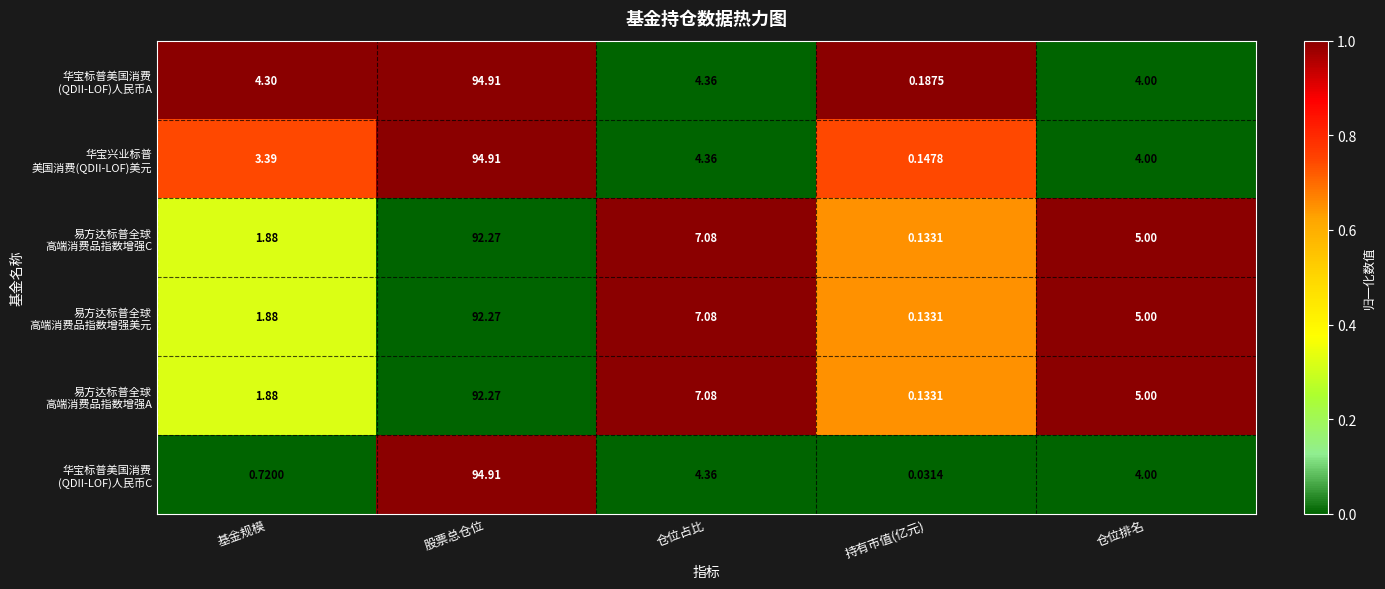

Count the number of categories in the chart.

5